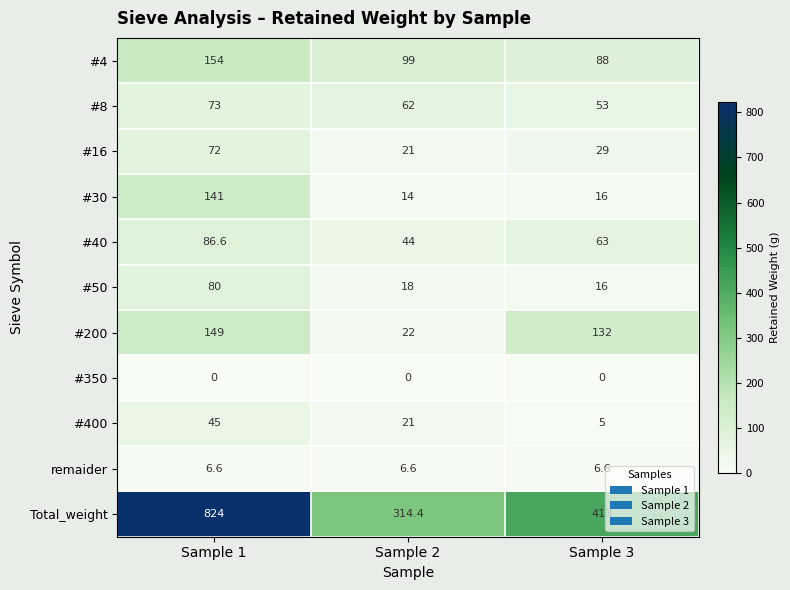

Is it true that #8 equals 76.9 at Sample 3?

False